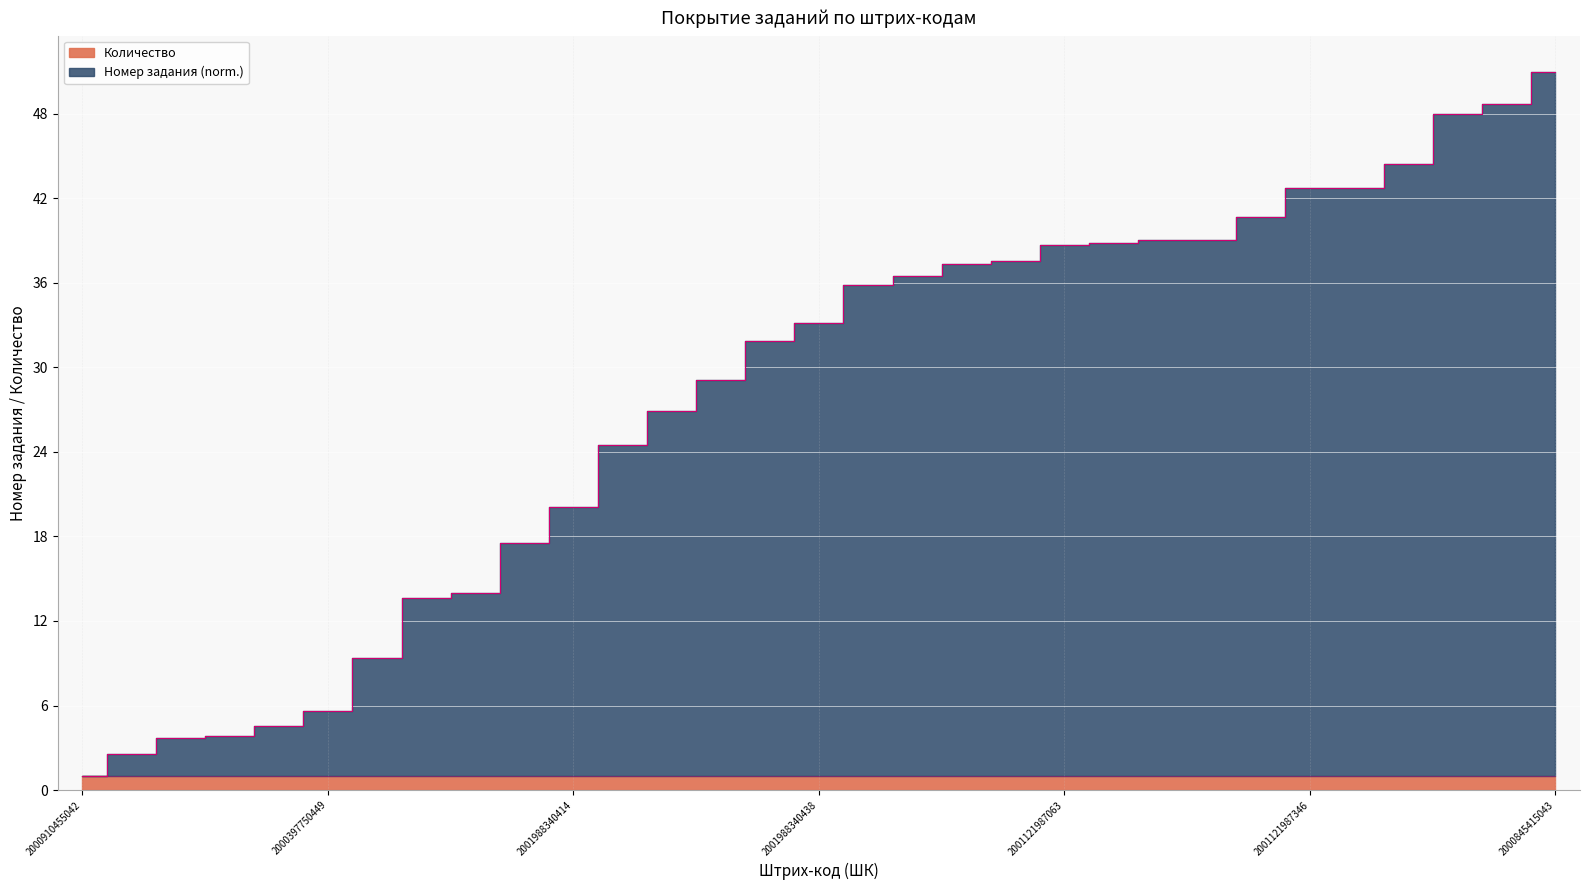

How many values exceed 33?

16